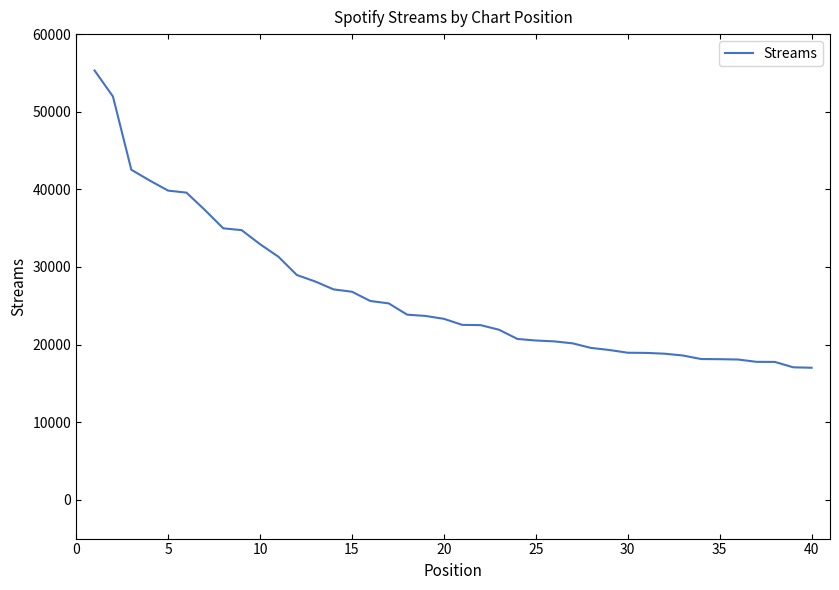

What is the smallest value displayed?

17012